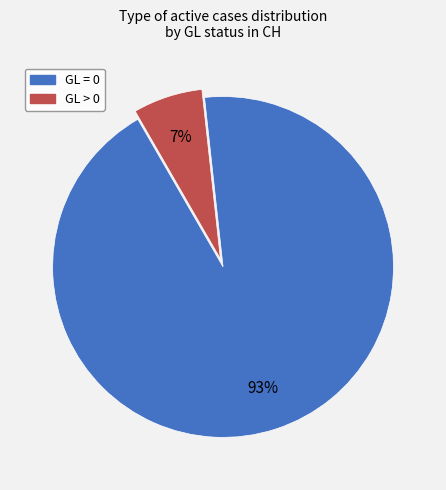

Is there a majority slice in this chart?

Yes